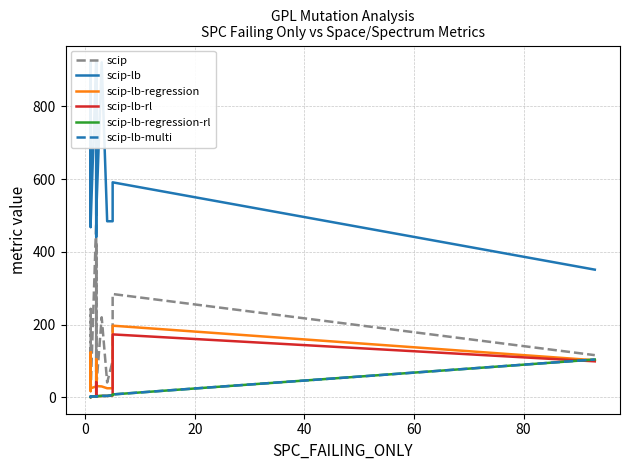

True or false: scip-lb and scip-lb-regression cross at least once.

False